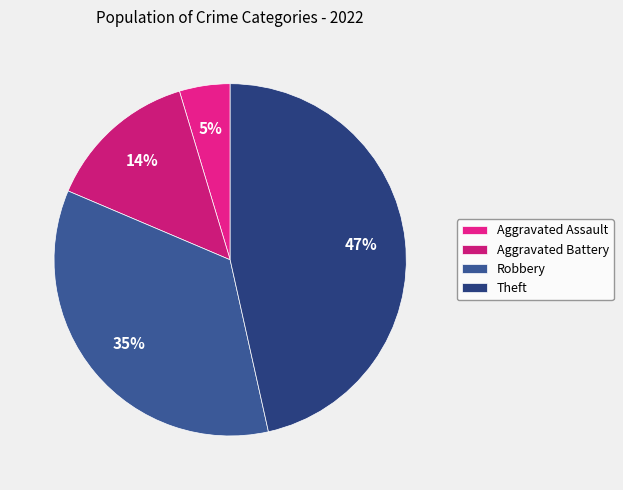

Is the sum of Theft and Aggravated Battery greater than half?

Yes